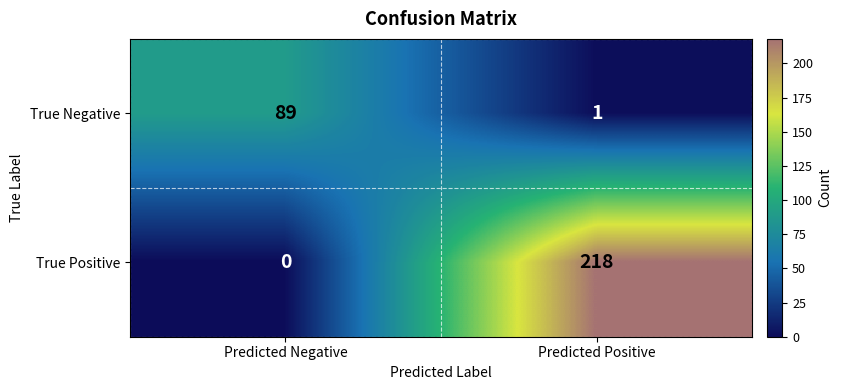

How many distinct data groups are displayed?

2